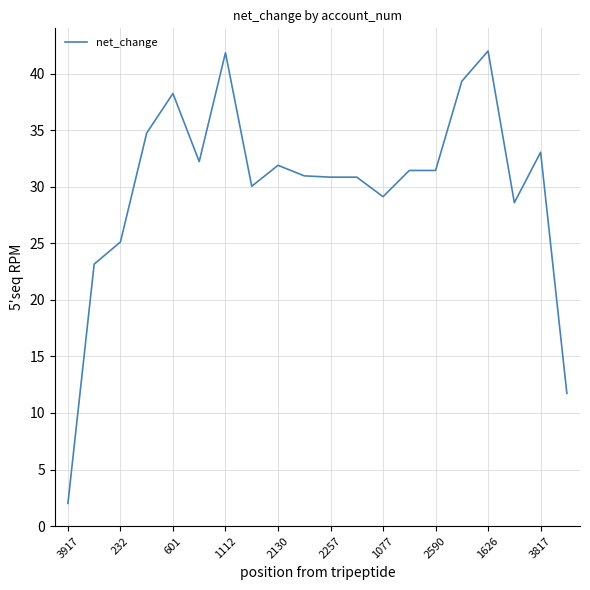

Does the chart display data point markers on the line(s)?

No